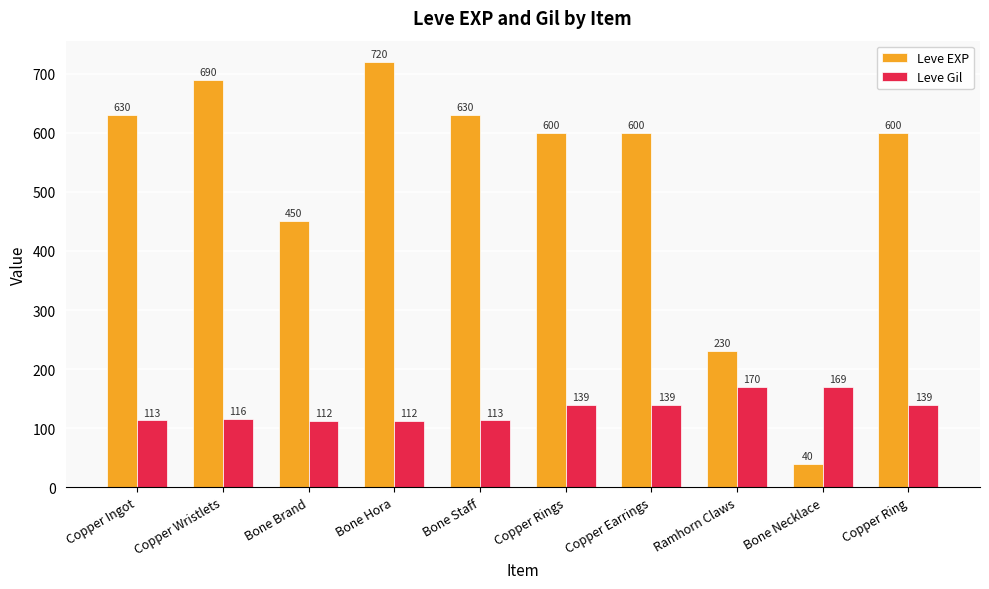

What is the sum of all Leve Gil values?

1322